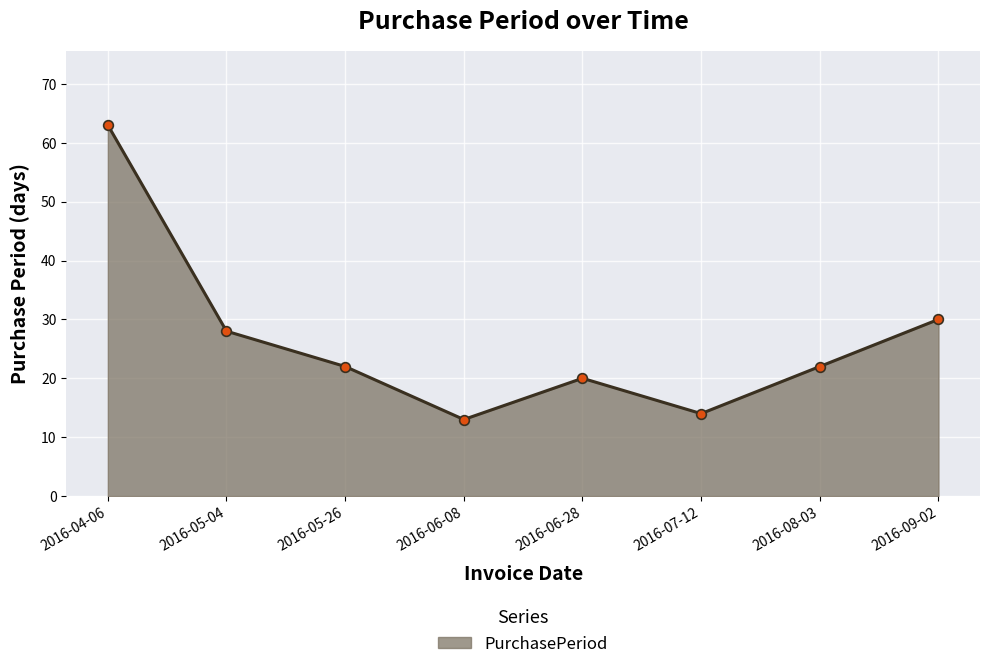

What is the difference between the maximum and minimum values?

50